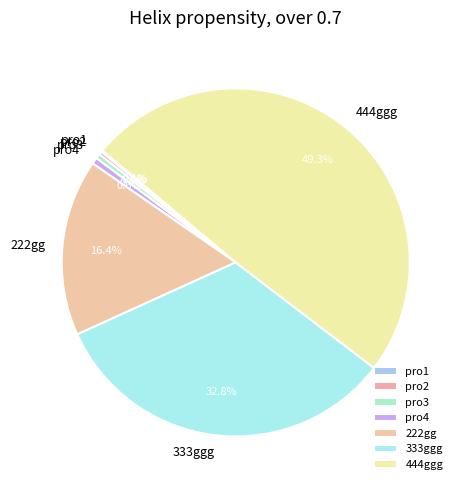

To the nearest percent, what is the difference between the largest and smallest slice percentages?

49%